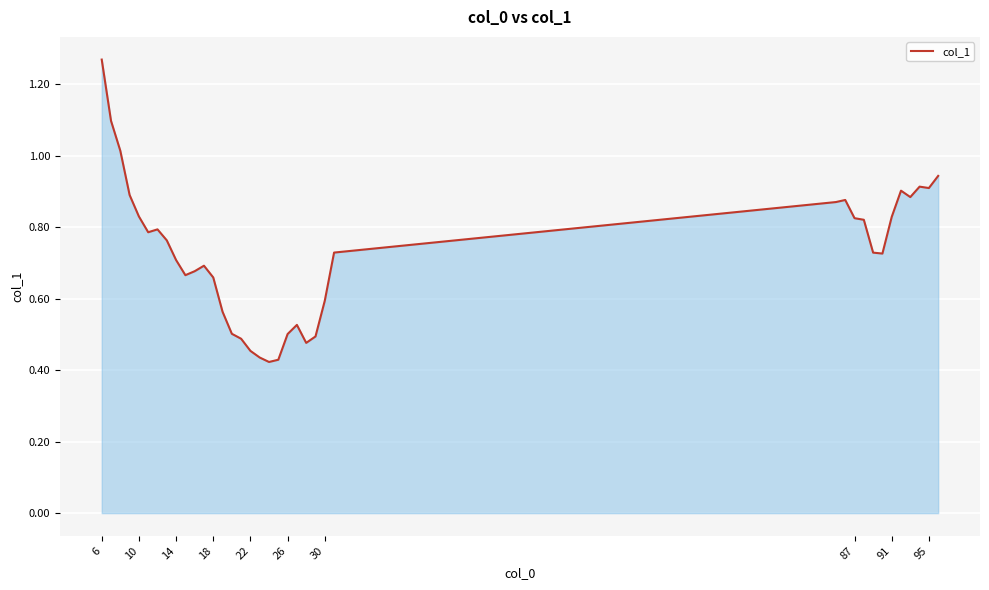

True or false: the data shows 0.2 at 14.

False